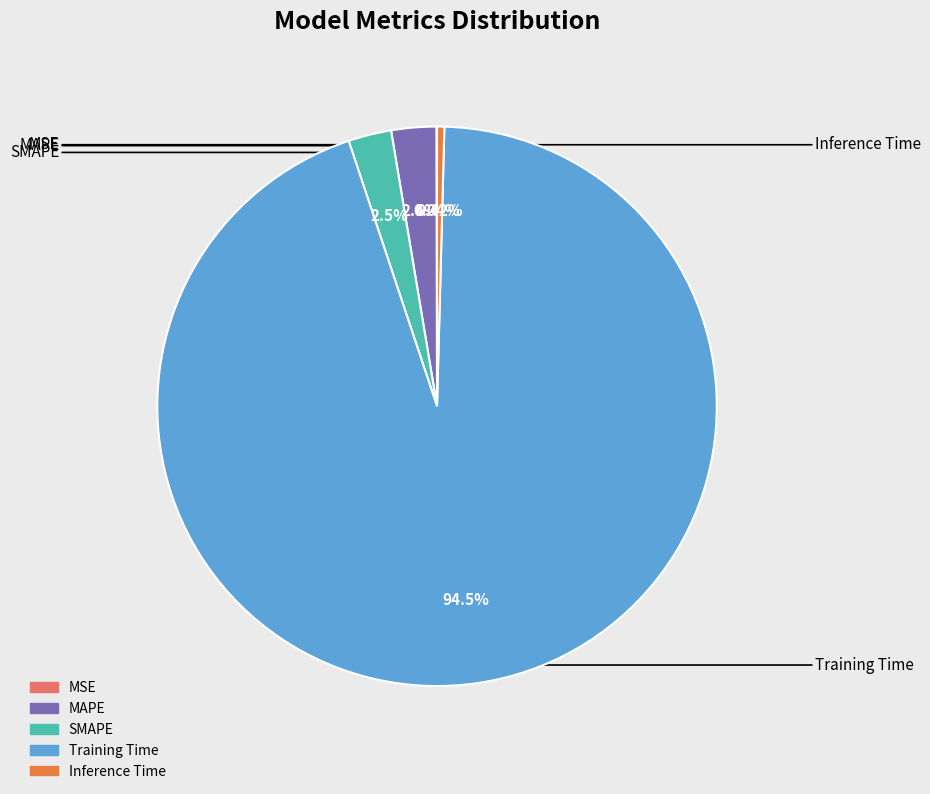

Is it true that SMAPE is 2% of the pie?

True